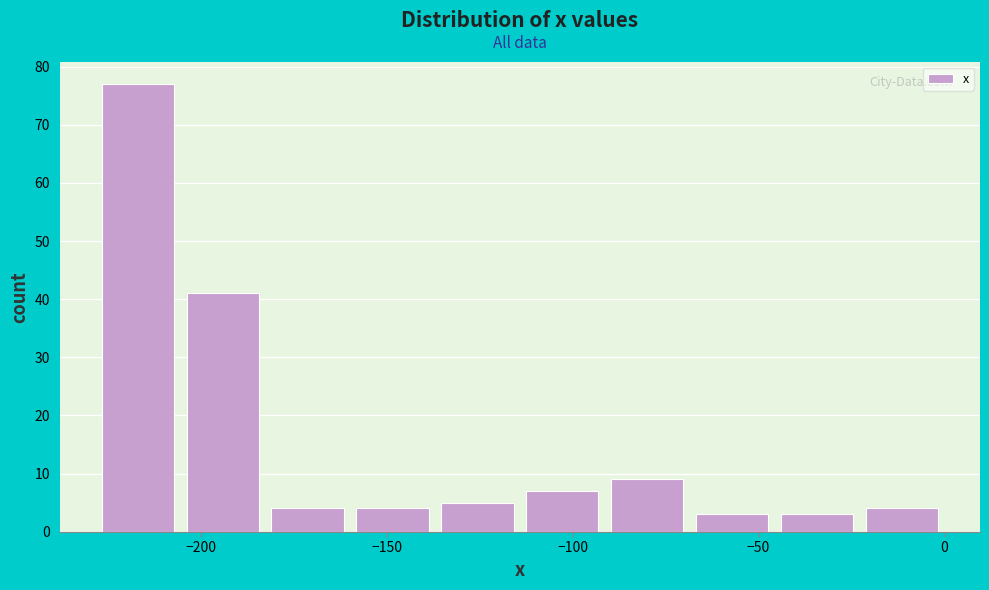

Over which range of the x-axis is the bar tallest?

-230 to -205